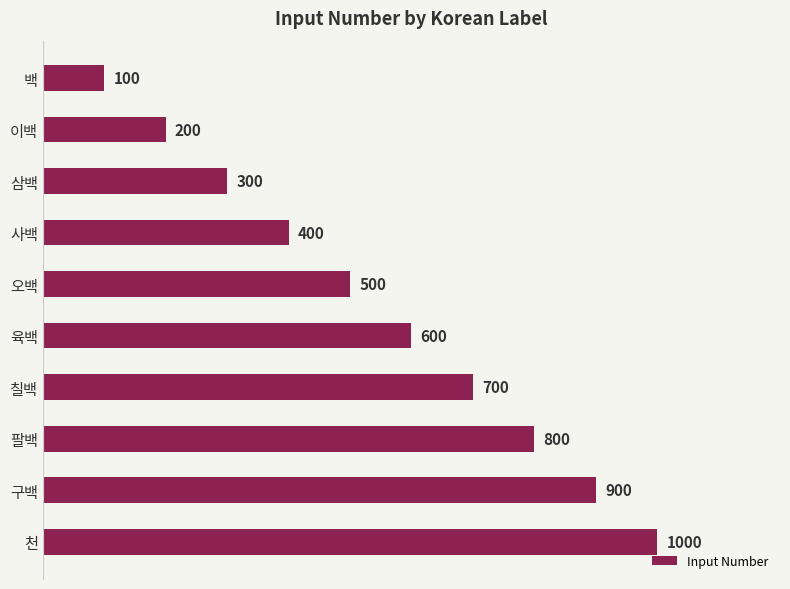

What is the label of the 2nd bar from the bottom?

구백